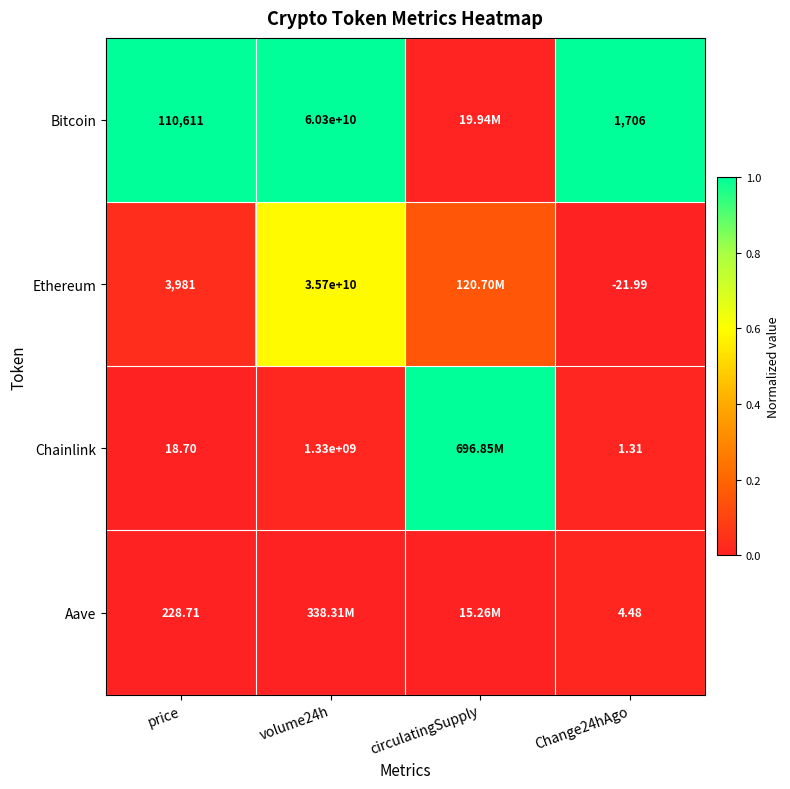

Is the value of Aave at price greater than the value of Chainlink at volume24h?

No